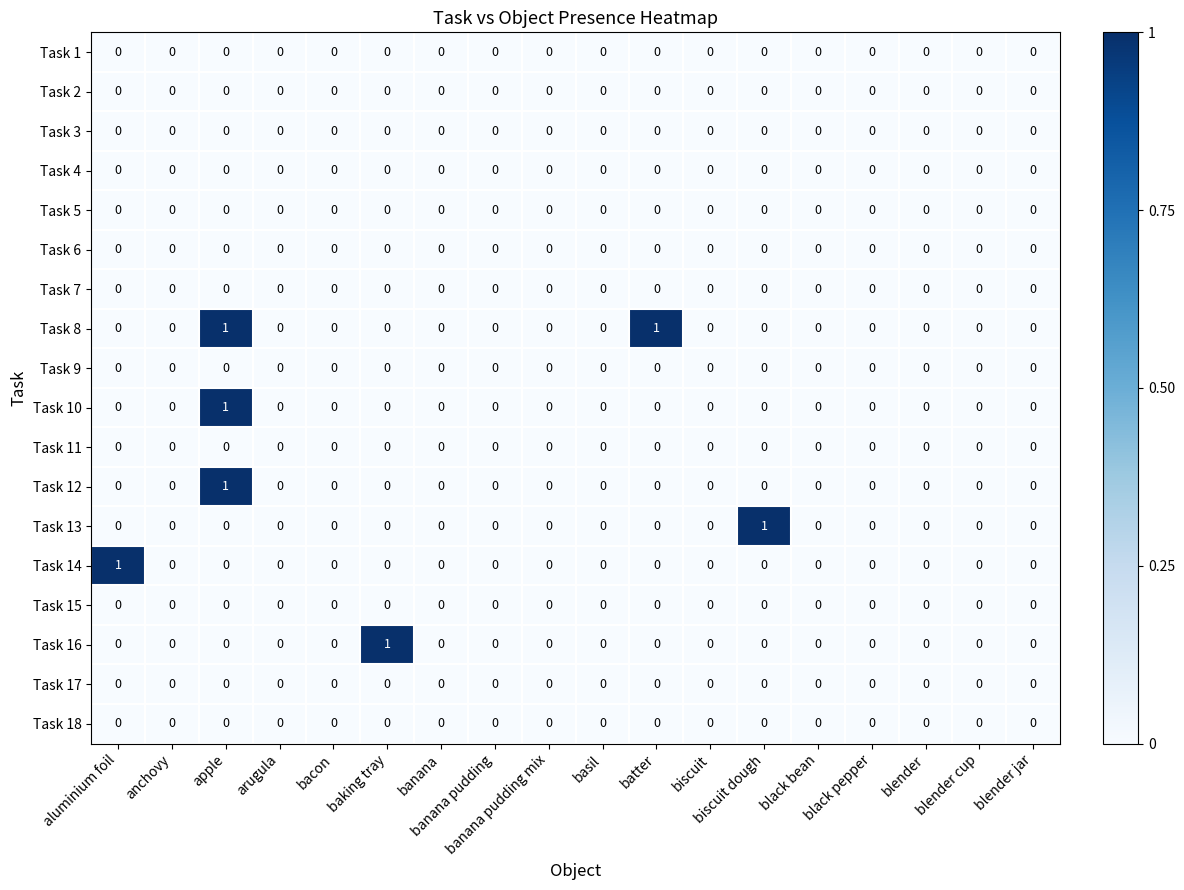

How many categories are shown in the chart?

18